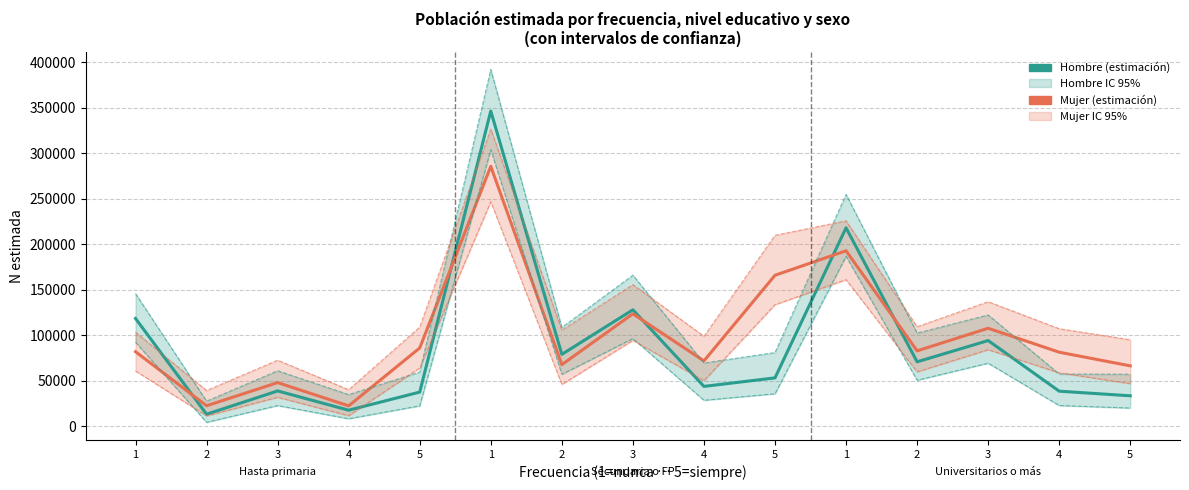

What is the spread (max minus min) of values at 5?

86549